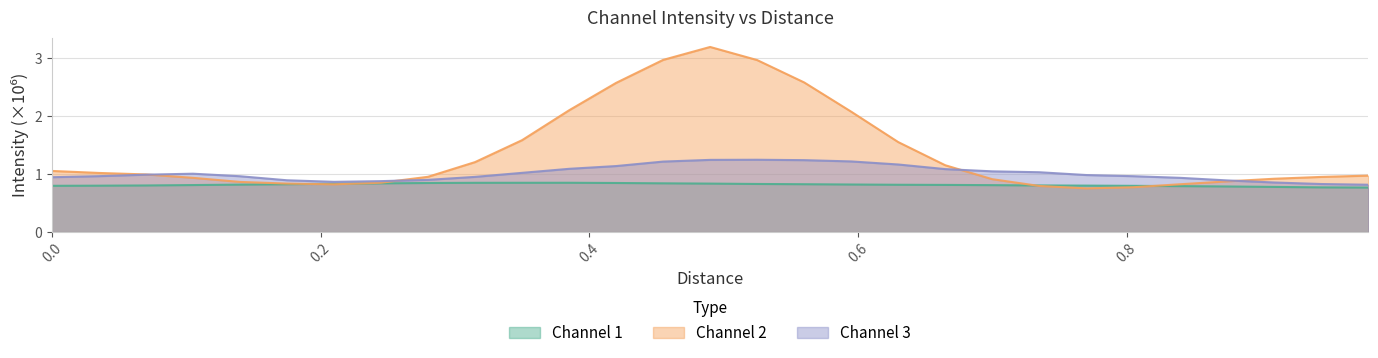

What is the maximum value for Channel 2?

3.2